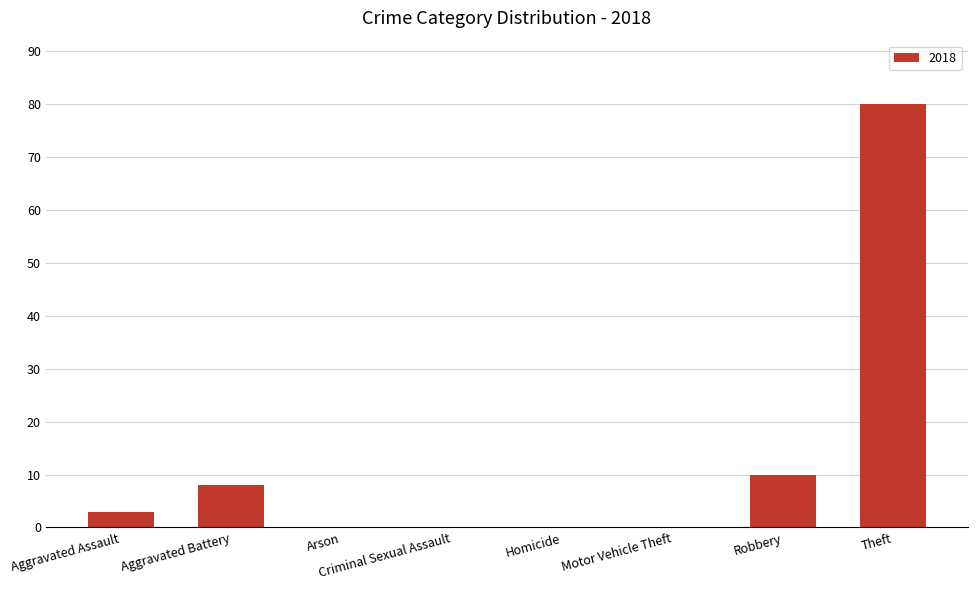

Are the bars horizontal?

No